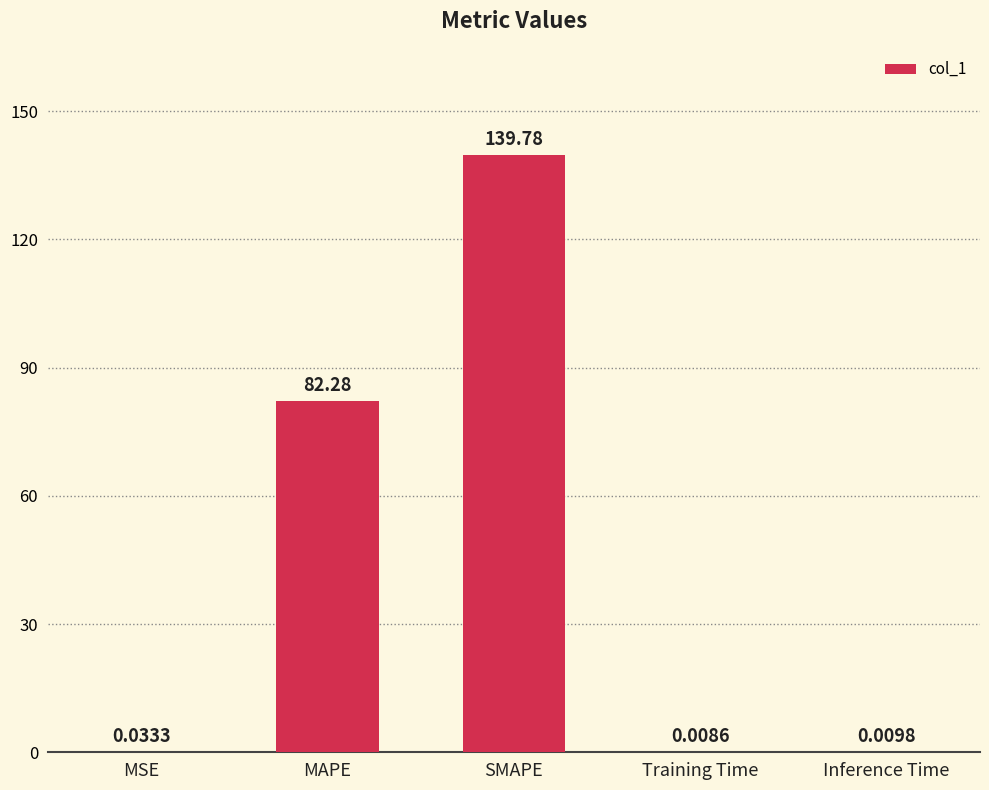

Does the chart contain stacked bars?

No